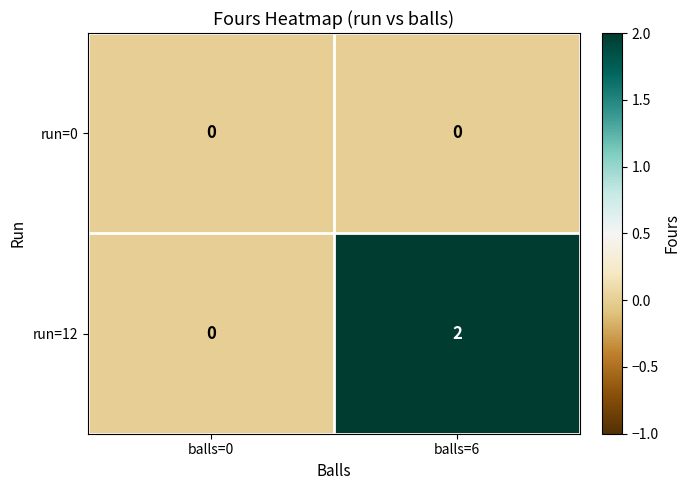

Which series has the widest spread of values?

run=12